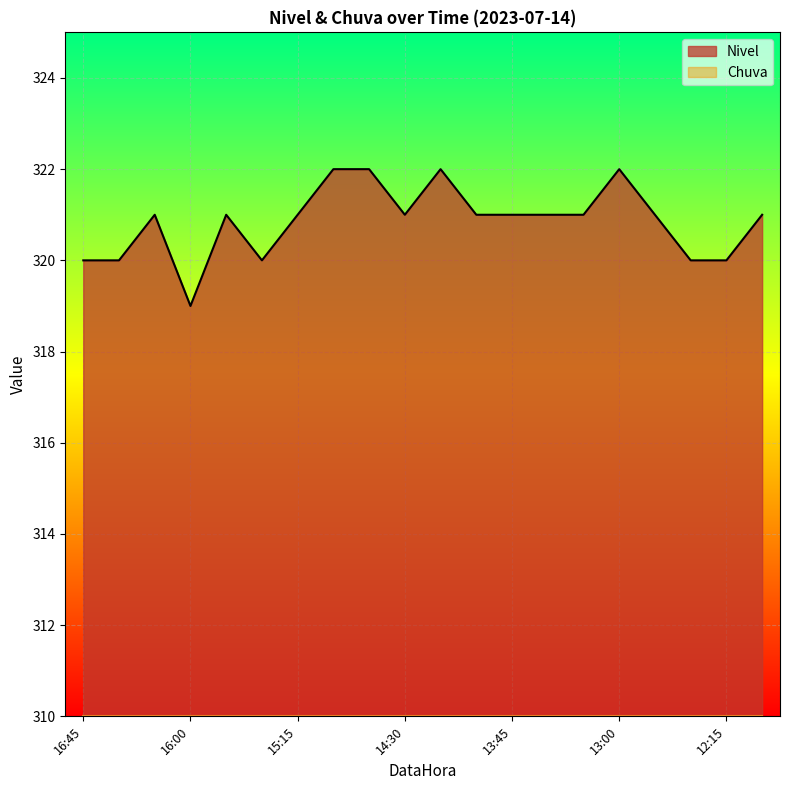

What position from the right is 12:00?

1